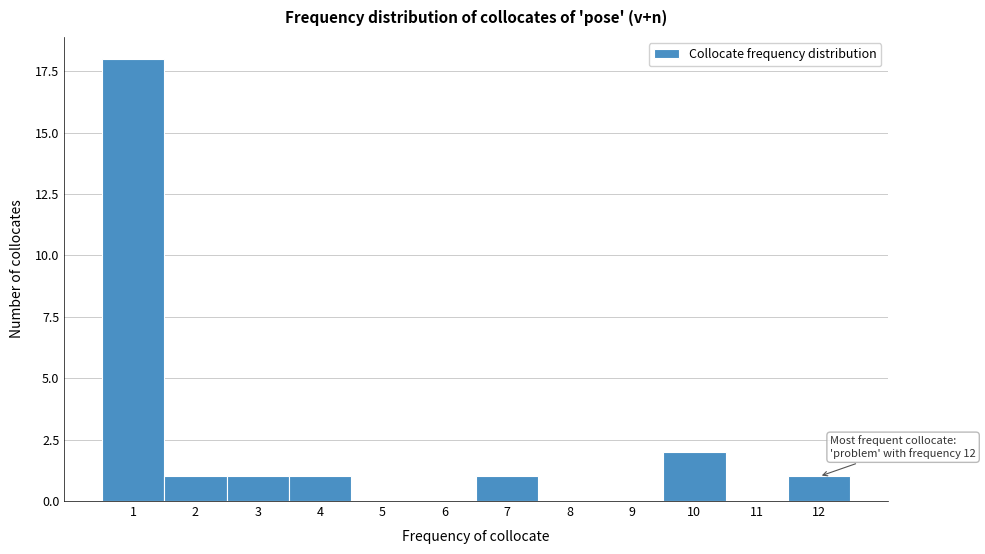

Reading left to right, list all the values displayed in this chart.

1=18	2=1	3=1	4=1	5=0	6=0	7=1	8=0	9=0	10=2	11=0	12=1